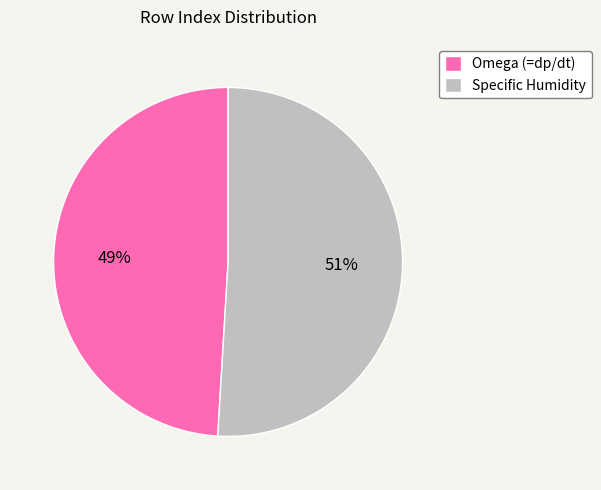

What is the ratio of the value at Omega (=dp/dt) to the value at Specific Humidity?

1.0